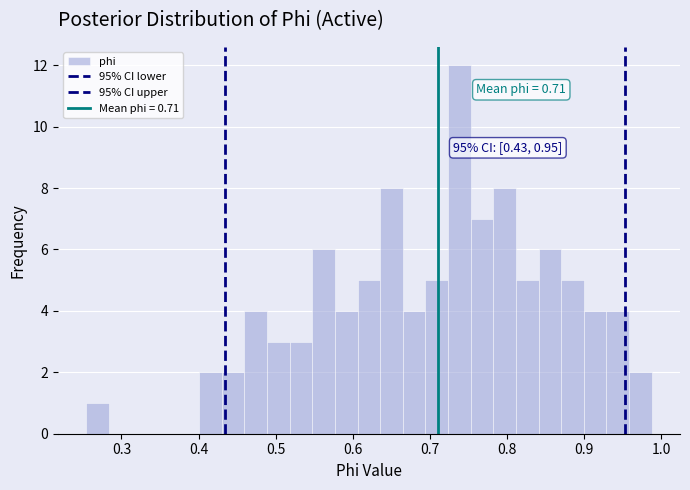

Read against the x-axis, roughly where is the centre of the tallest bar?

0.74